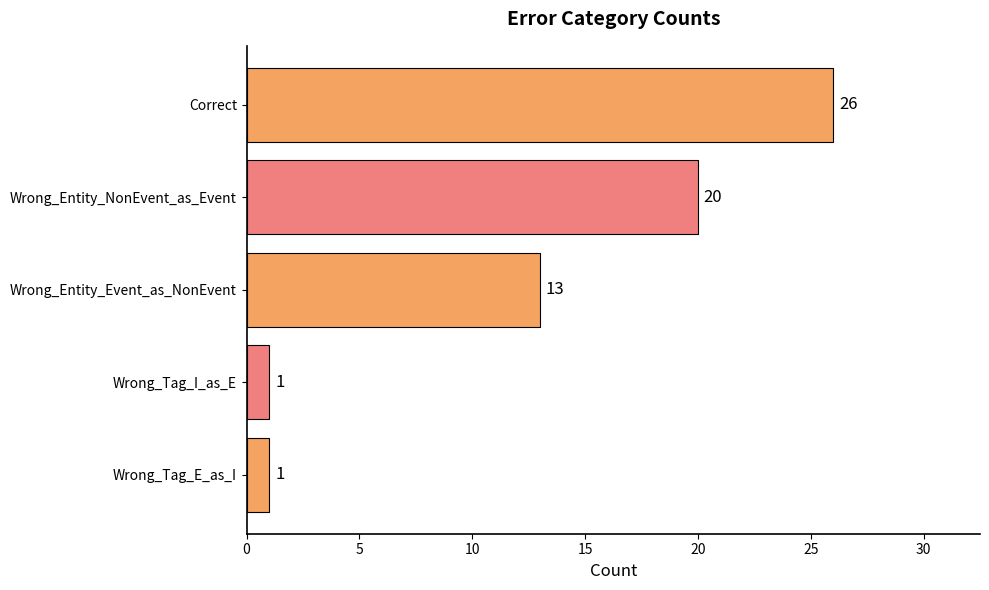

How many data points are less than 13?

2